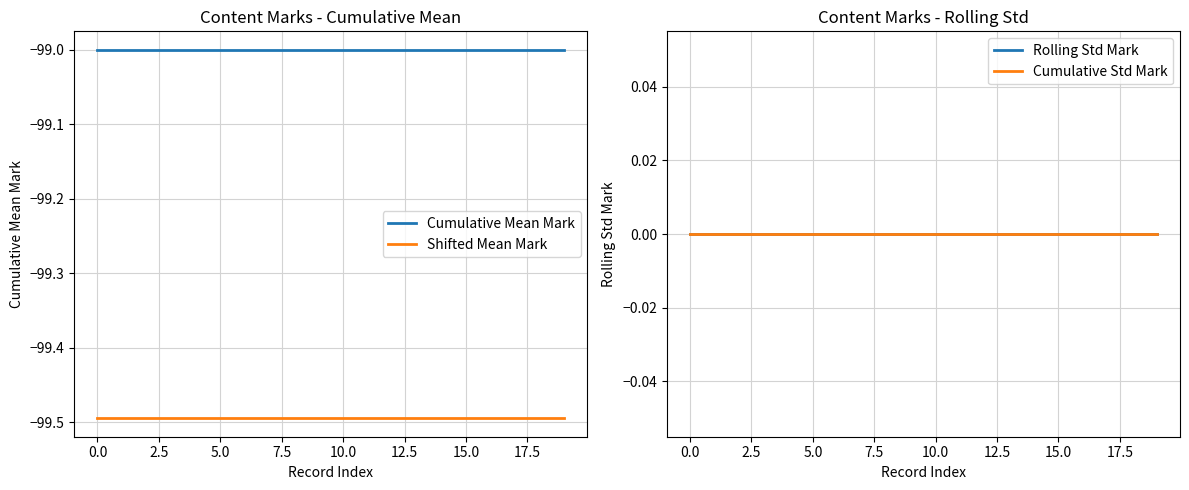

Which category has the lowest value across all series?

−2.5